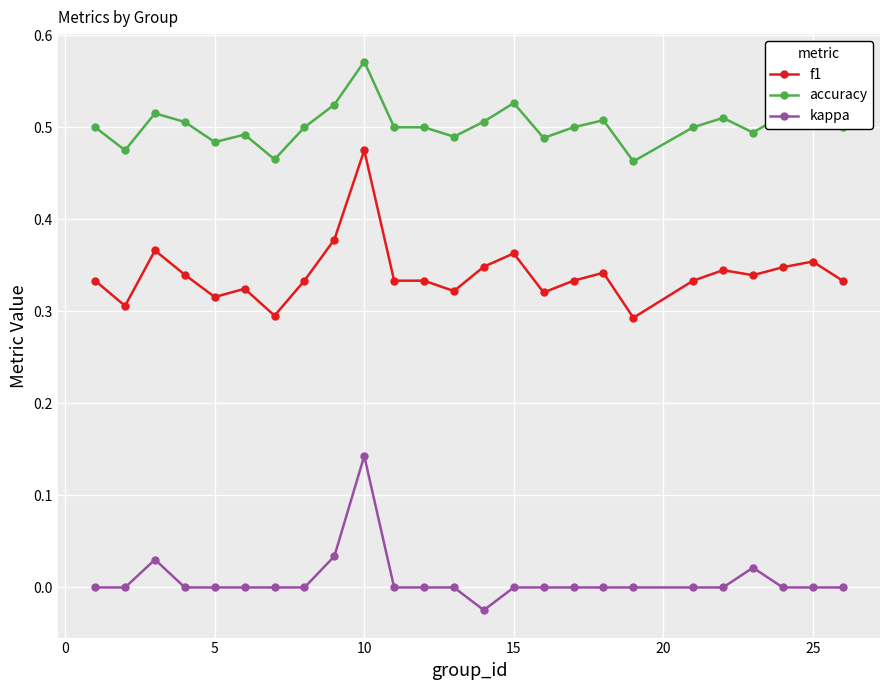

Which series has the largest total across all categories?

accuracy